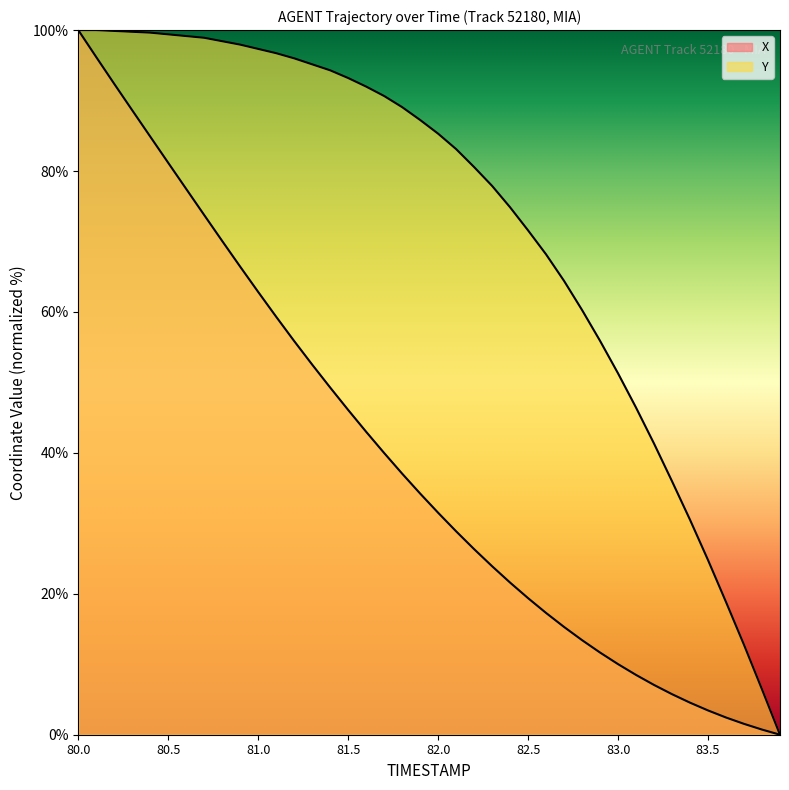

Reading left to right, transcribe all the data shown in this chart.

X: 100.0	96.2	92.4	88.6	84.9	81.2	77.4	73.7	70.1	66.4	62.8	59.3	55.9	52.5	49.3	46.1	43.0	40.0	37.1	34.2	31.5	28.9	26.3	23.9	21.6	19.4	17.3	15.3	13.4	11.7	10.0	8.5	7.1	5.8	4.5	3.4	2.4	1.5	0.7	0.0
Y: 100.0	100.0	99.9	99.8	99.6	99.4	99.1	98.9	98.4	97.9	97.3	96.7	96.0	95.1	94.3	93.2	92.0	90.6	89.1	87.2	85.3	83.1	80.6	77.9	74.8	71.6	68.2	64.4	60.3	55.9	51.3	46.4	41.3	36.0	30.5	24.8	18.8	12.8	6.4	0.0